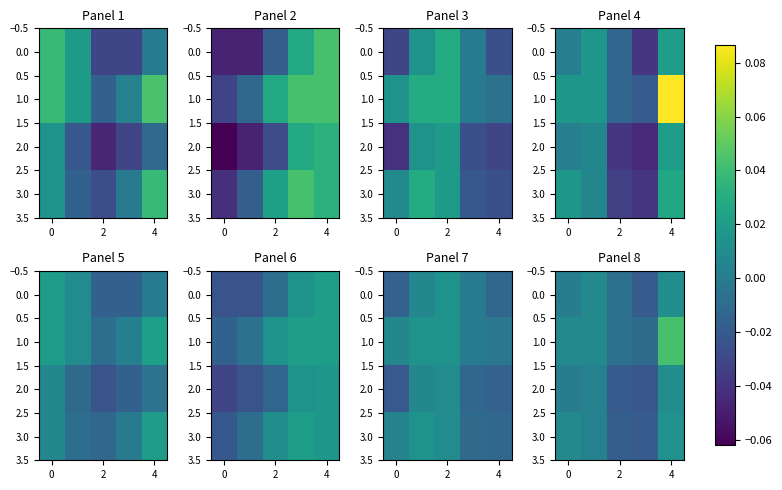

How many data points in 3.0 are above 0?

3